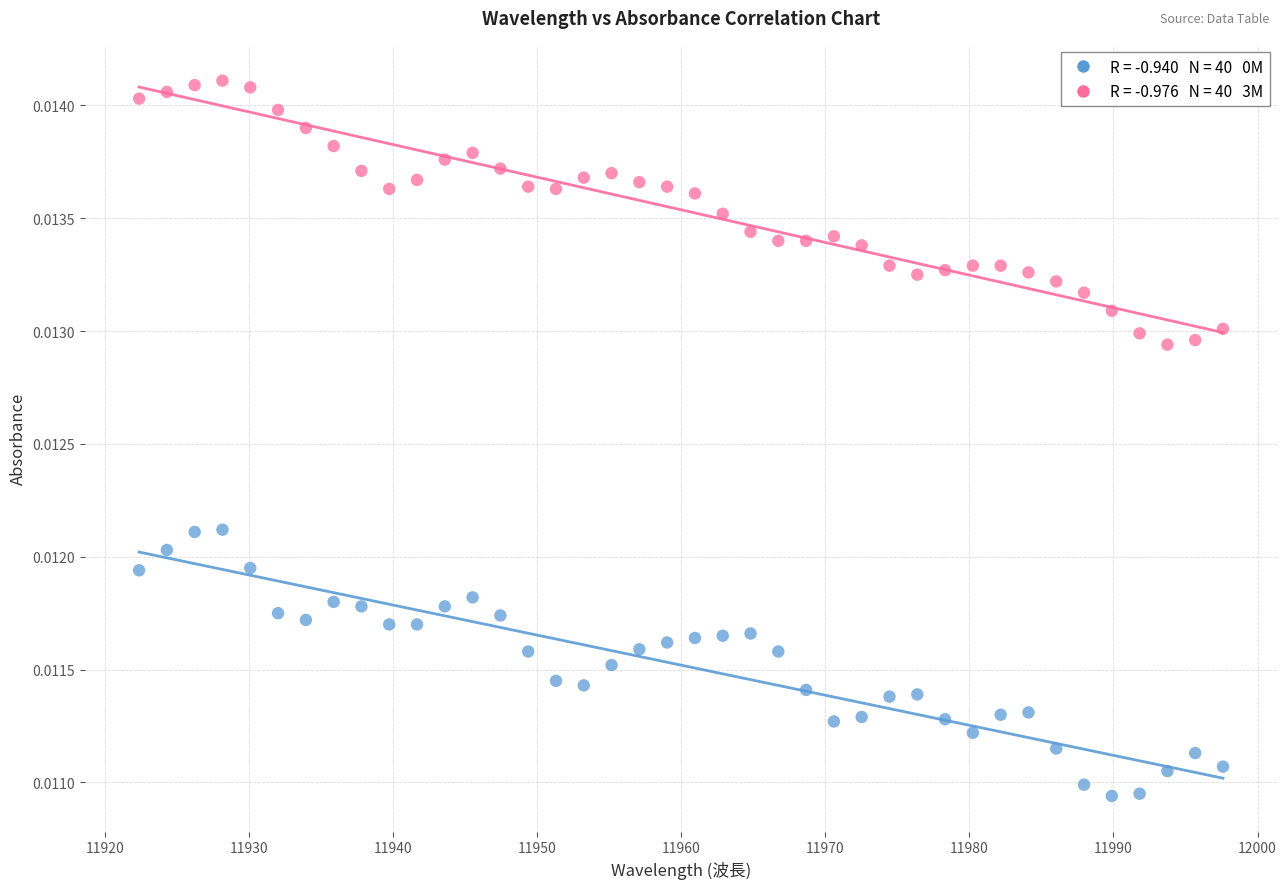

How many points are shown in the scatter plot?

80